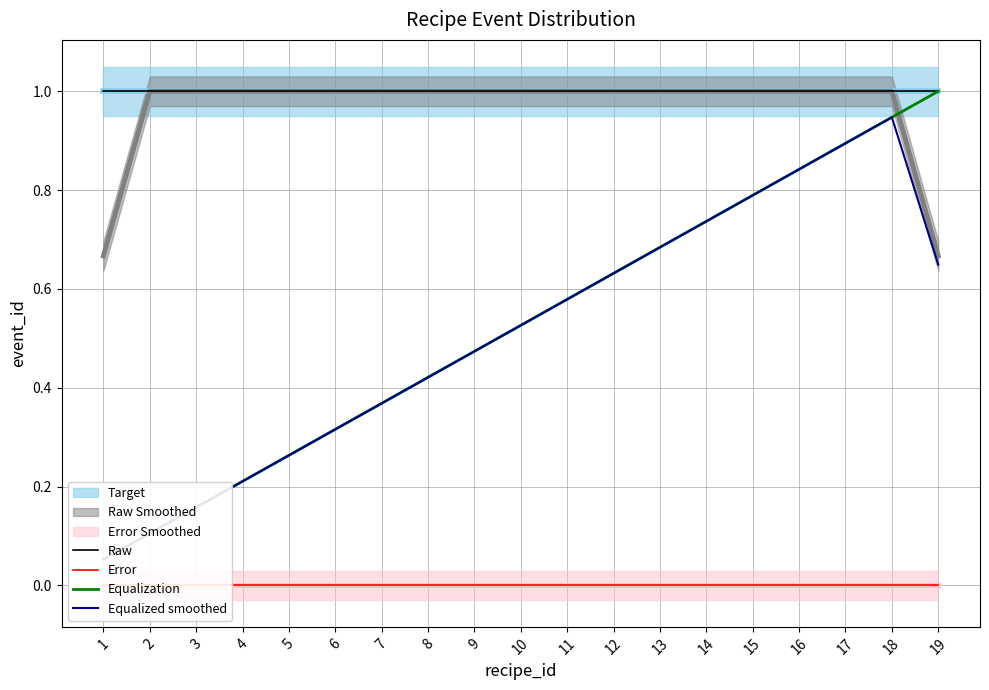

Which category has the lowest value across all series?

1